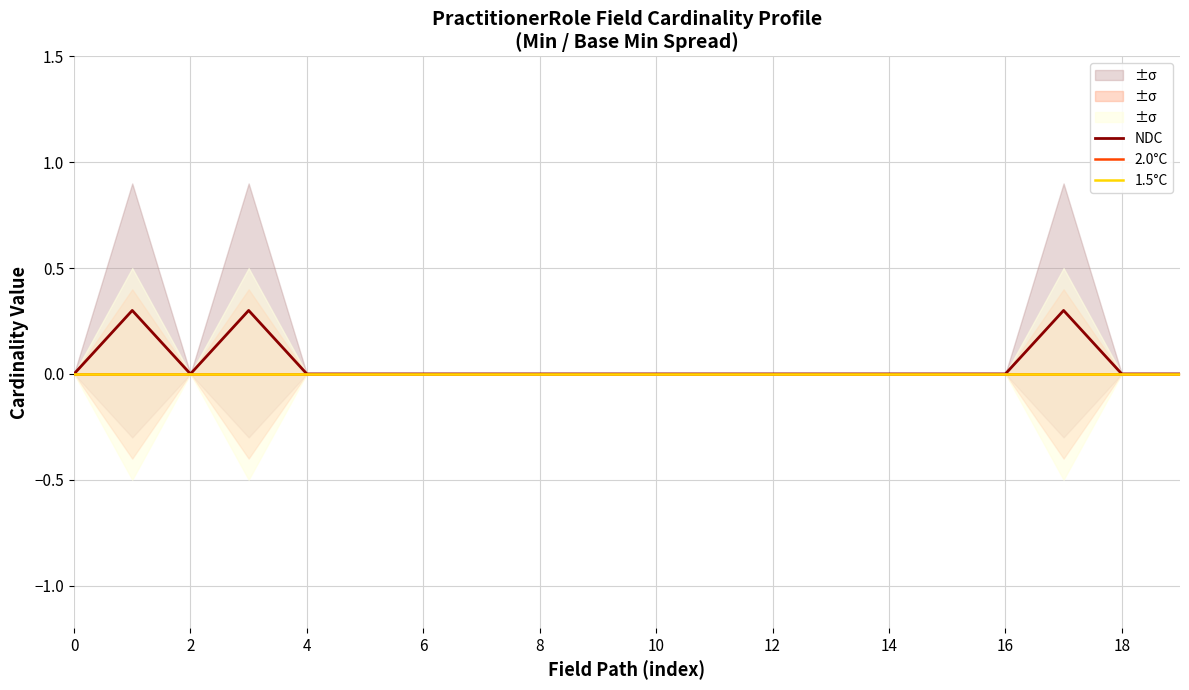

True or false: 2.0°C and NDC cross at least once.

False